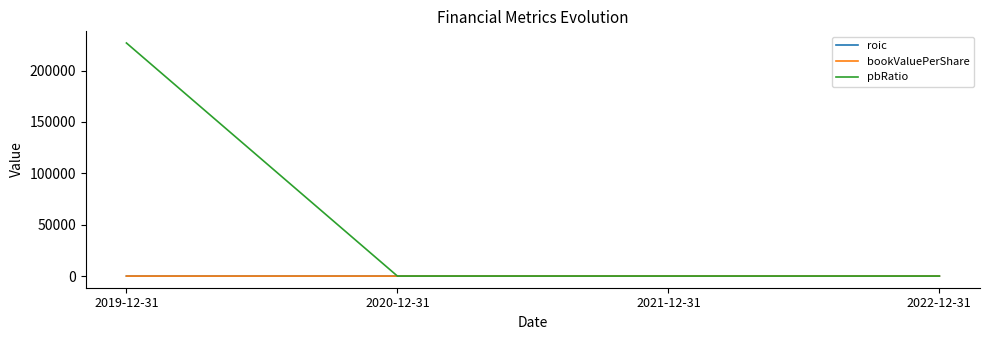

Which series changed the most between 2019-12-31 and 2020-12-31?

pbRatio